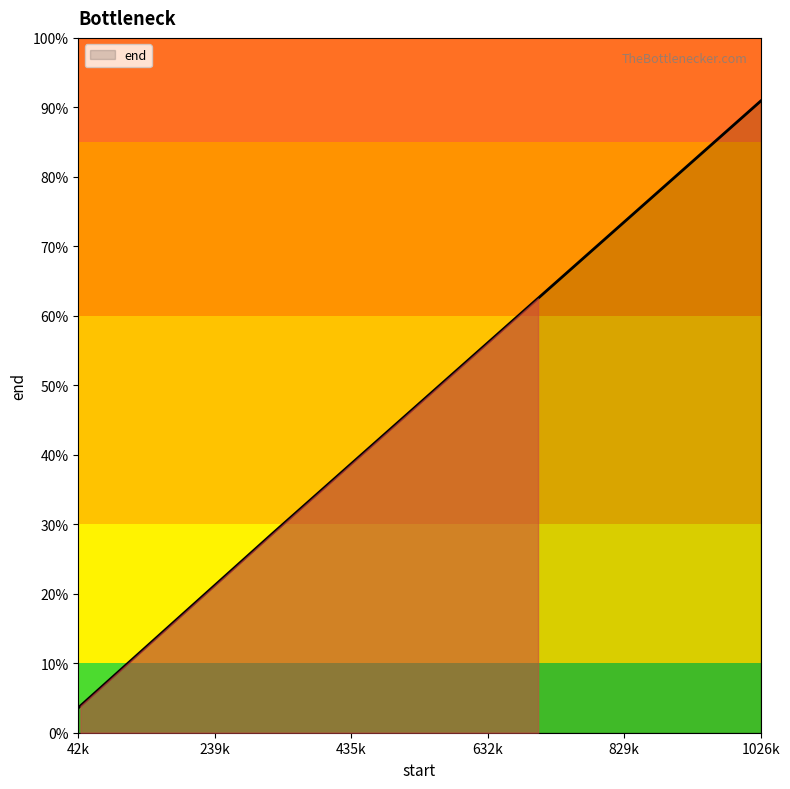

Does the chart display data point markers on the line(s)?

No